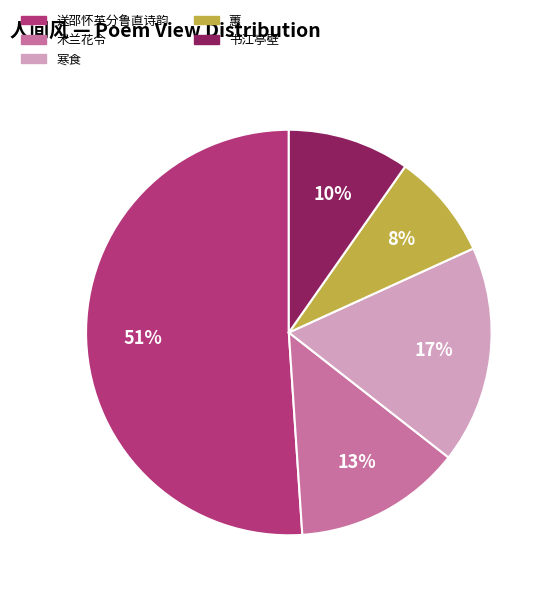

How many slices are in this pie chart?

5